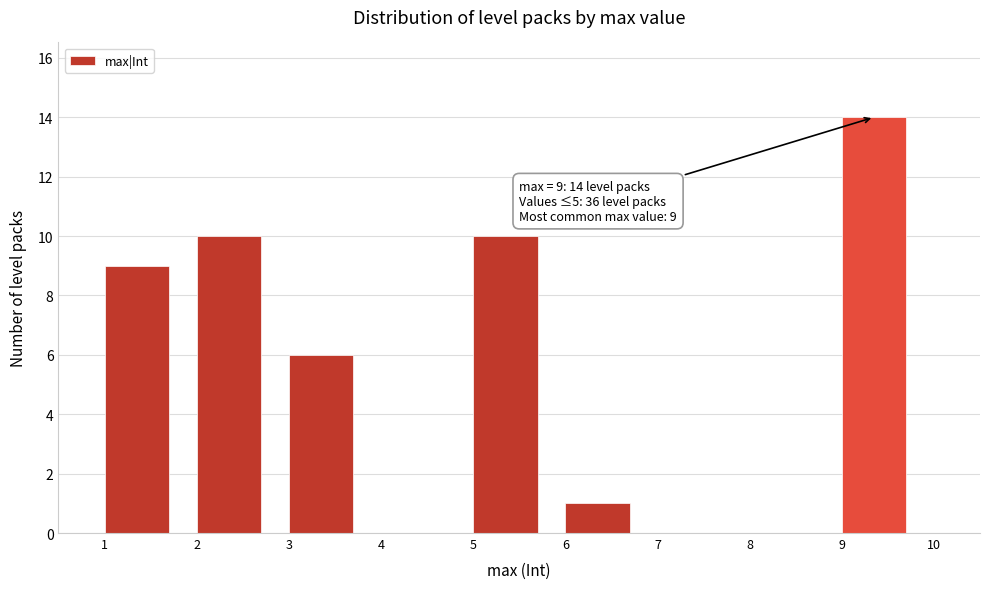

Over which range of the x-axis is the bar tallest?

9 to 10